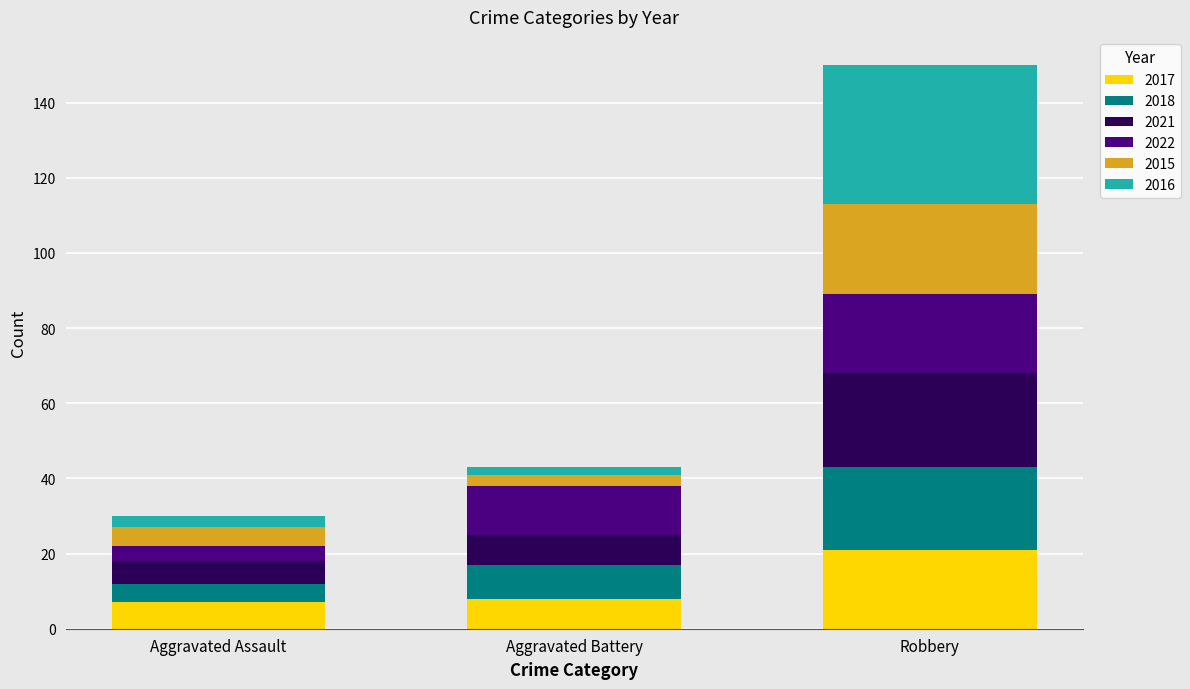

Is it true that 2017 equals 21 at Robbery?

True